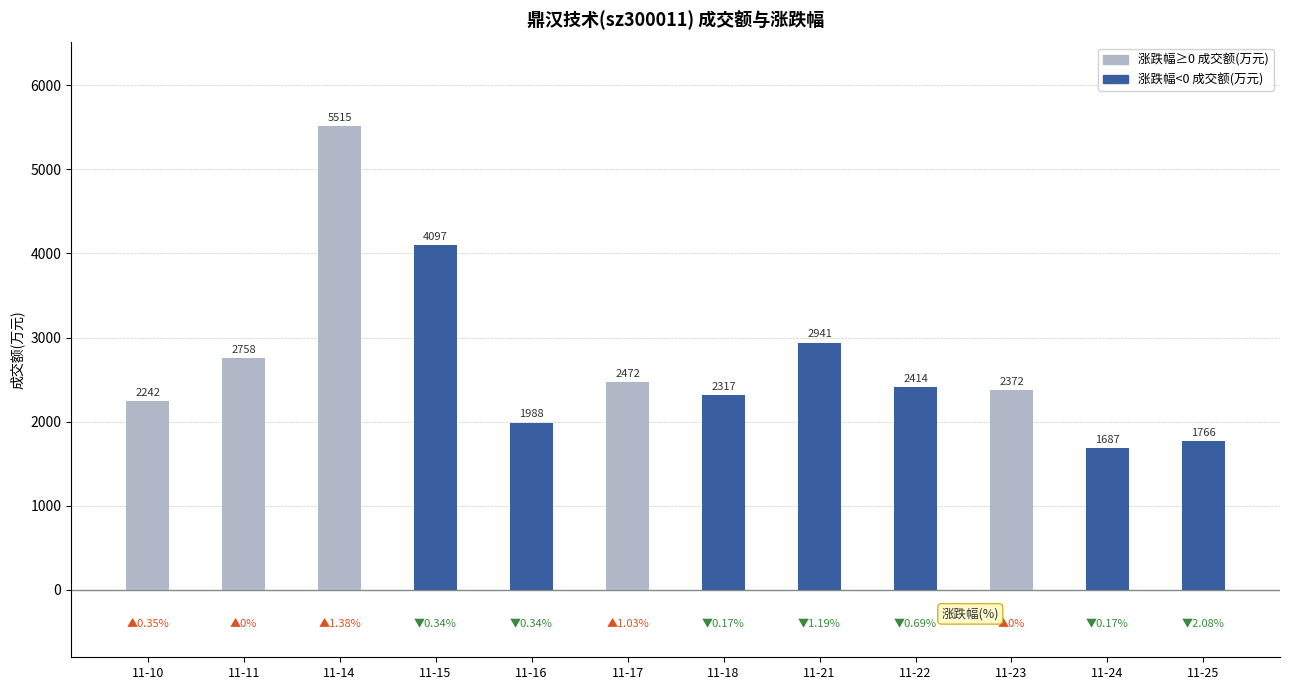

Rank the categories by value from highest to lowest.

11-14, 11-15, 11-21, 11-11, 11-17, 11-22, 11-23, 11-18, 11-10, 11-16, 11-25, 11-24